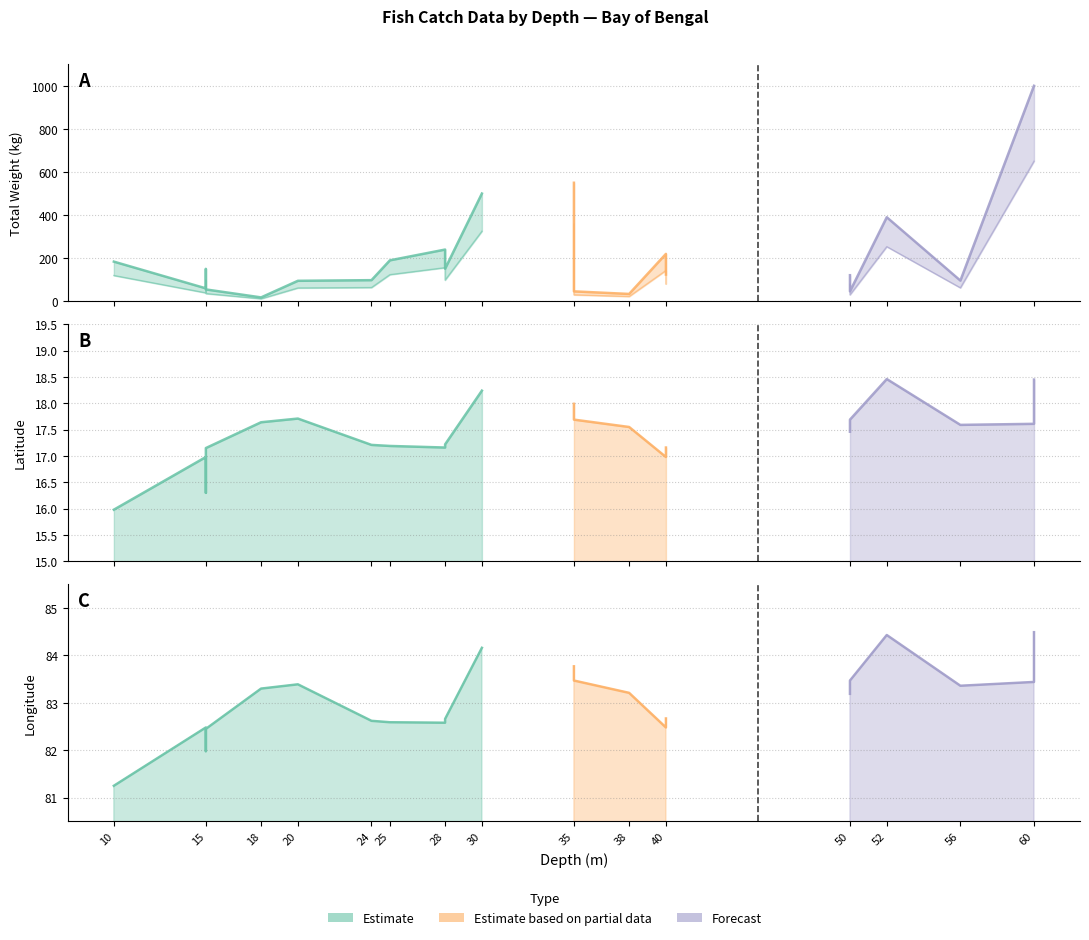

Which category has the lowest value in the latitude series?

10